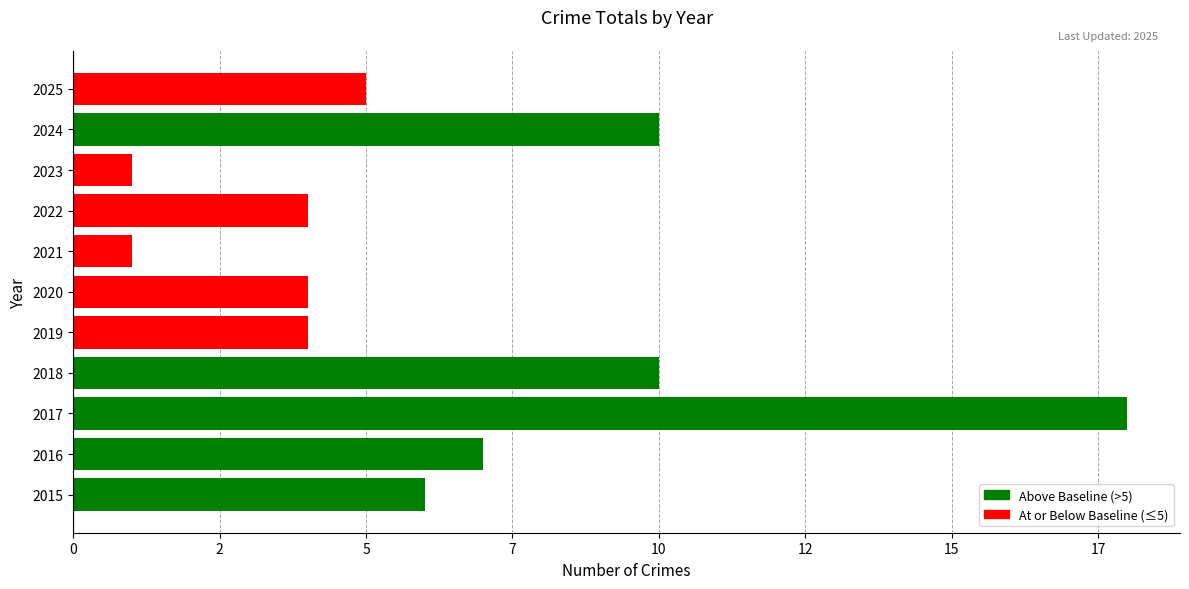

What is the sum of all values?

70